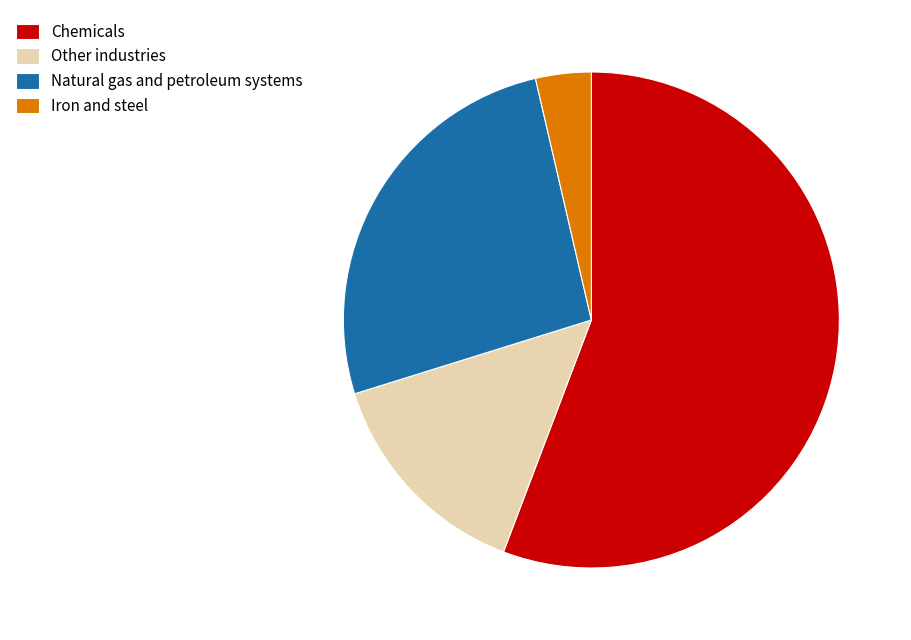

Is the sum of Other industries and Chemicals greater than half?

Yes